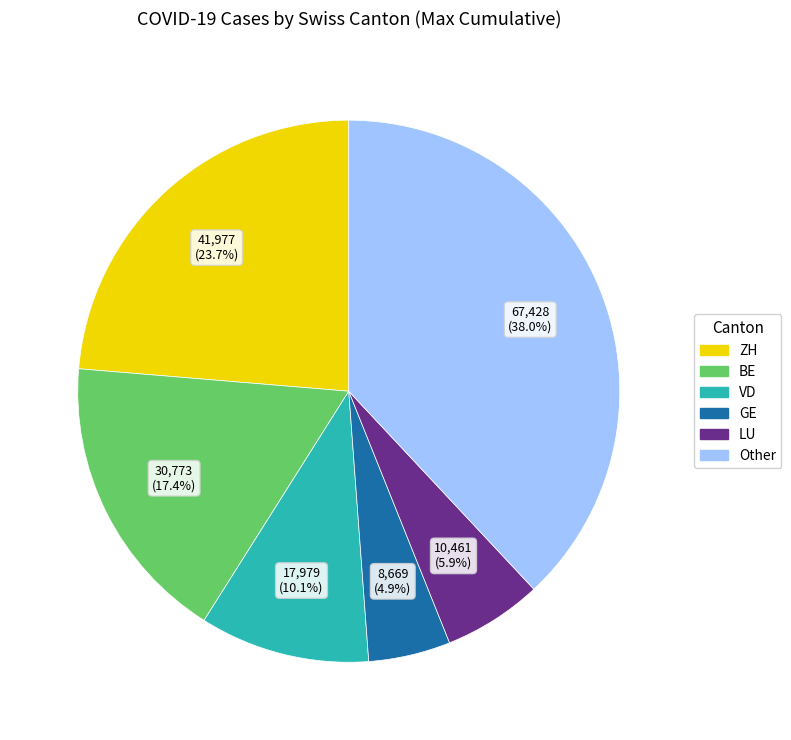

How many slices are in this pie chart?

6